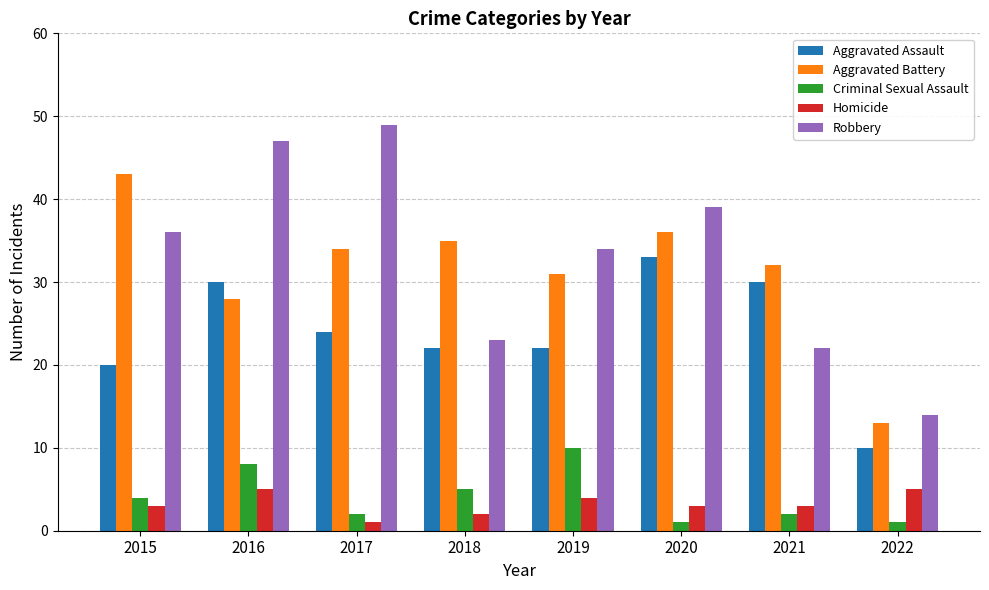

Which series has the largest range (max minus min)?

Robbery